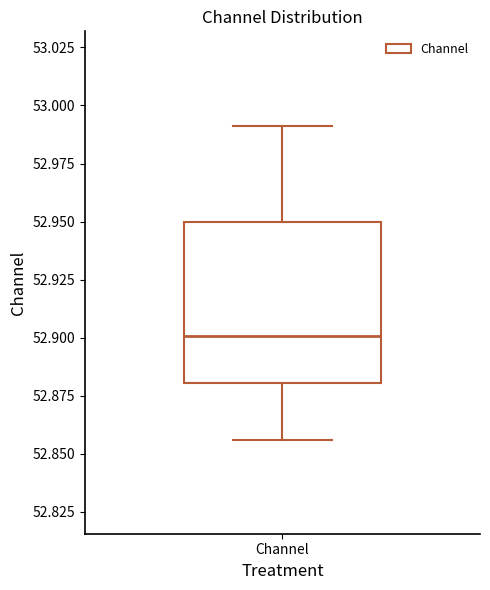

Where is the lower edge of the box for Channel on the y-axis? The values are not printed on the chart, so give them approximately, as read against the axis.

52.880